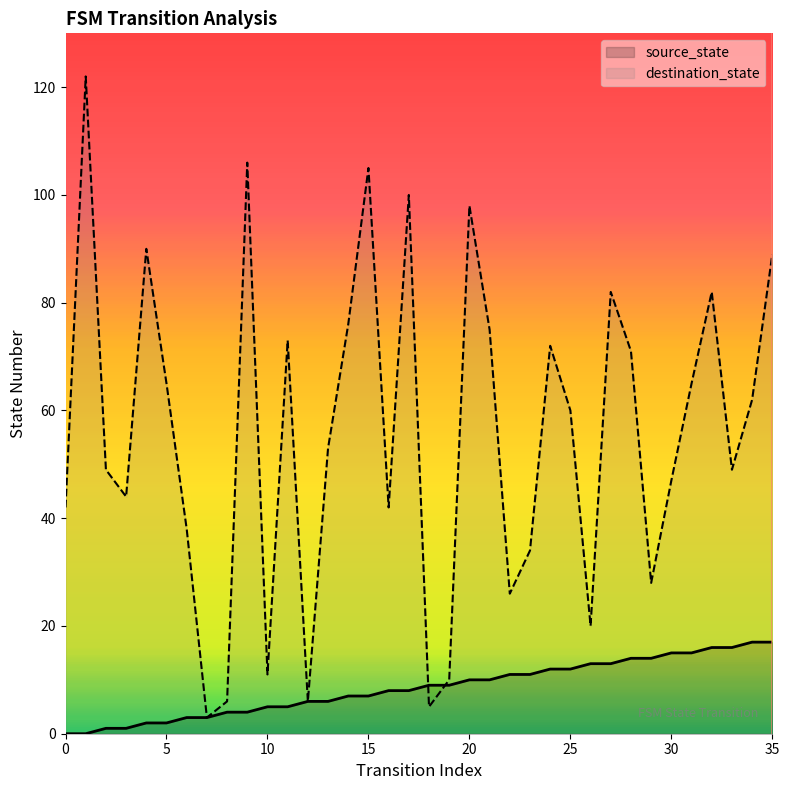

Is it true that source_state equals 11 at 23?

True